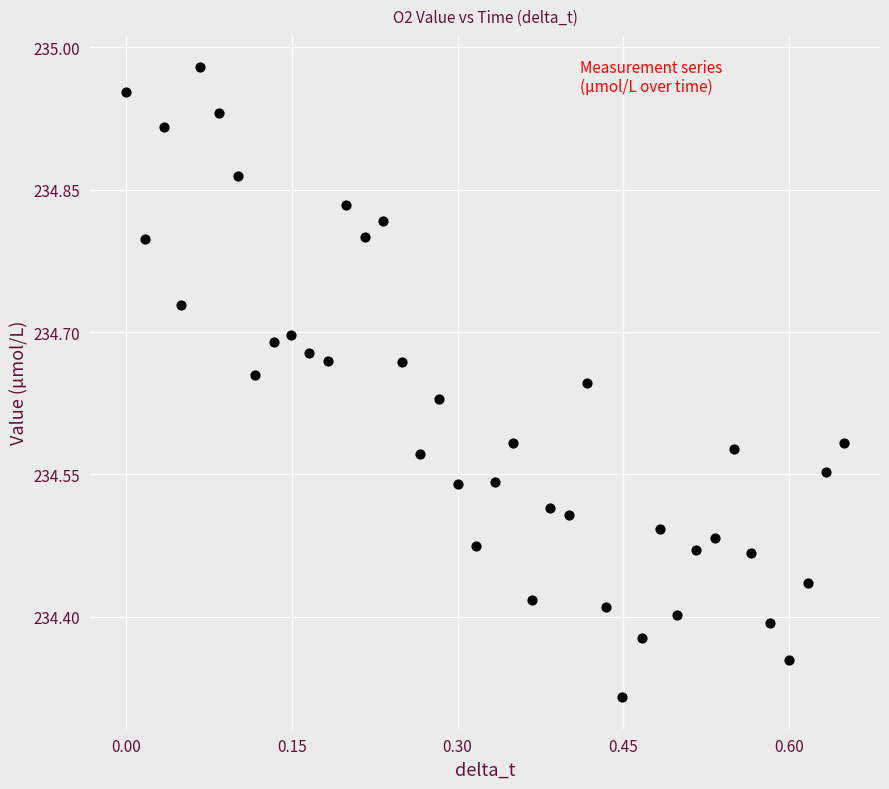

What is the range of Y values (max minus min)?

0.7